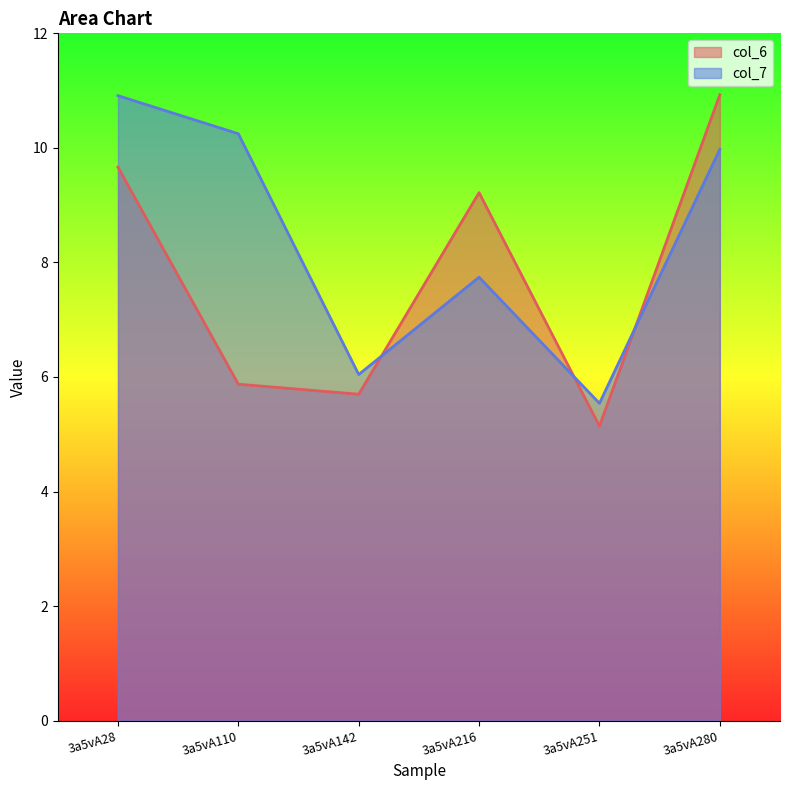

What is the sum of all col_7 values?

50.5